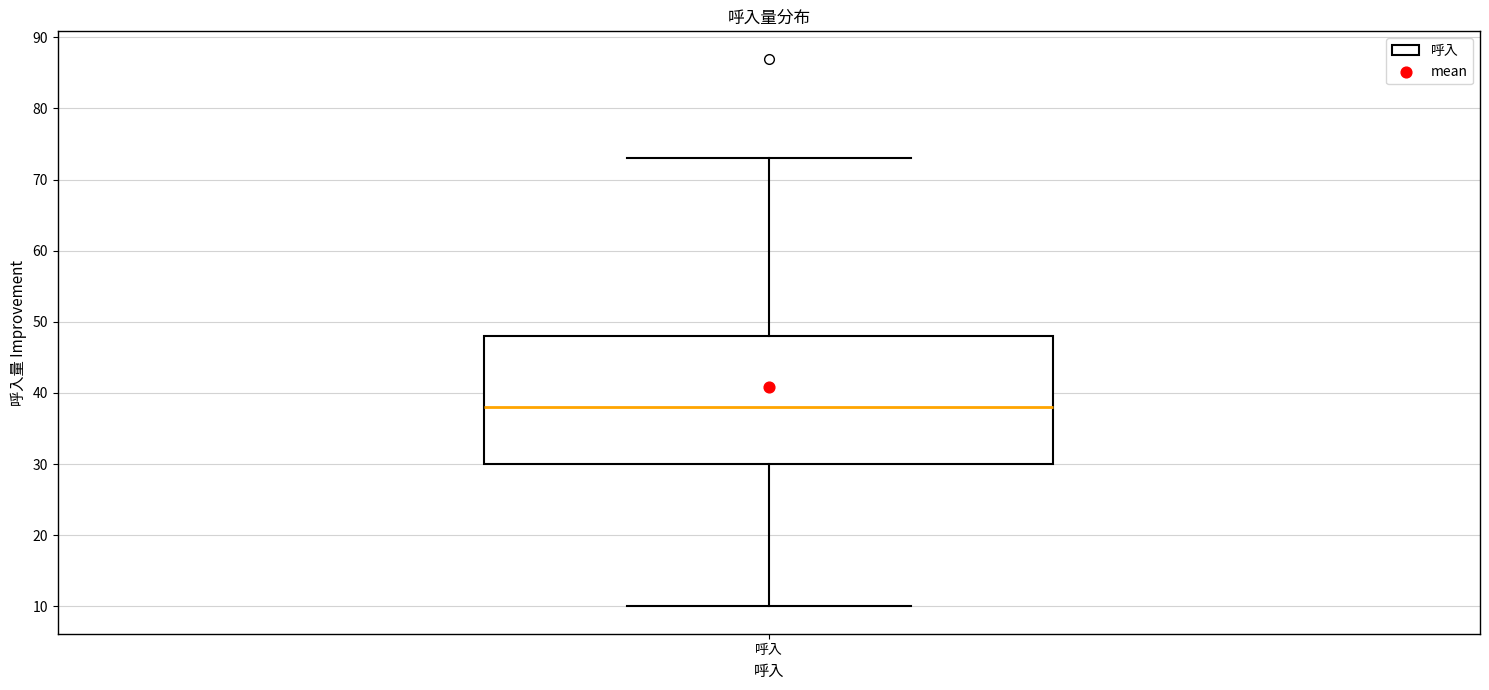

Read this box plot against the y-axis: the position of the median line, the range covered by the box, and the ends of both whiskers. The values are not printed on the chart, so give them approximately, as read against the axis.

median 38, box 30 to 48, whiskers 10 to 73